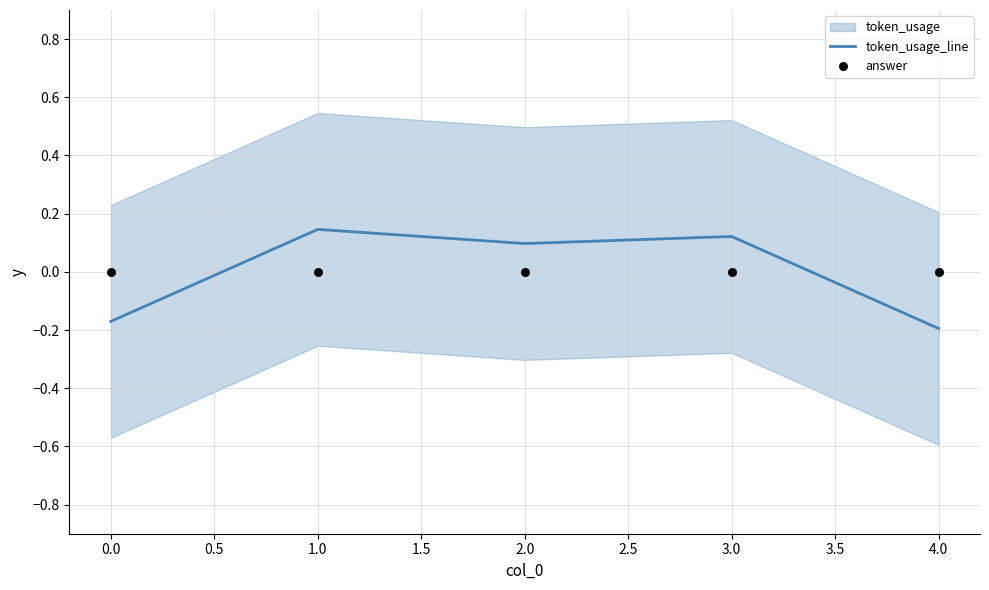

Where does the token_usage_line series first go above 0?

1.0